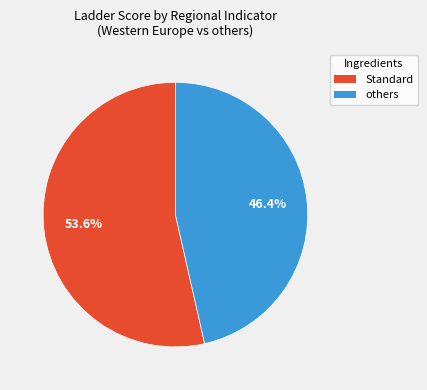

How many slices are in this pie chart?

2